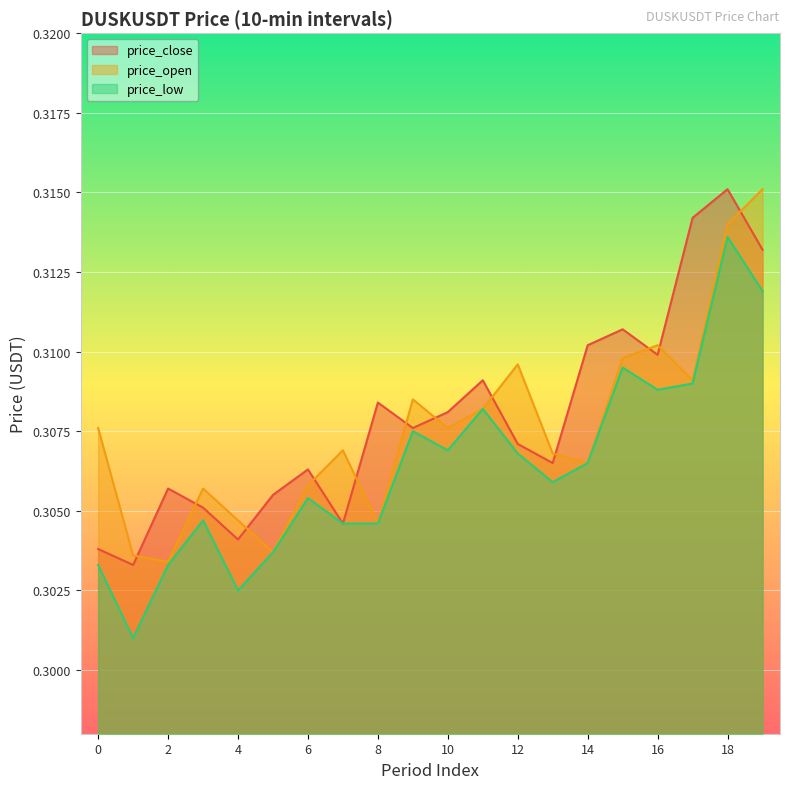

True or false: price_open and price_close cross at least once.

True